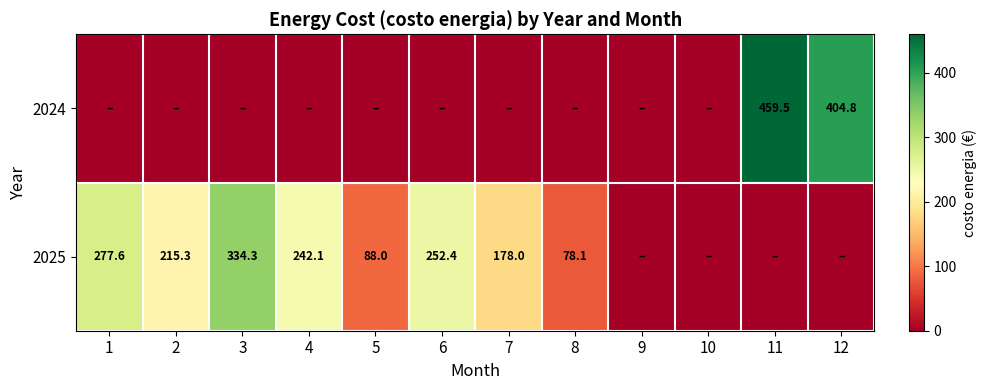

The 2025 series shows 233.2 at 7. True or false?

False